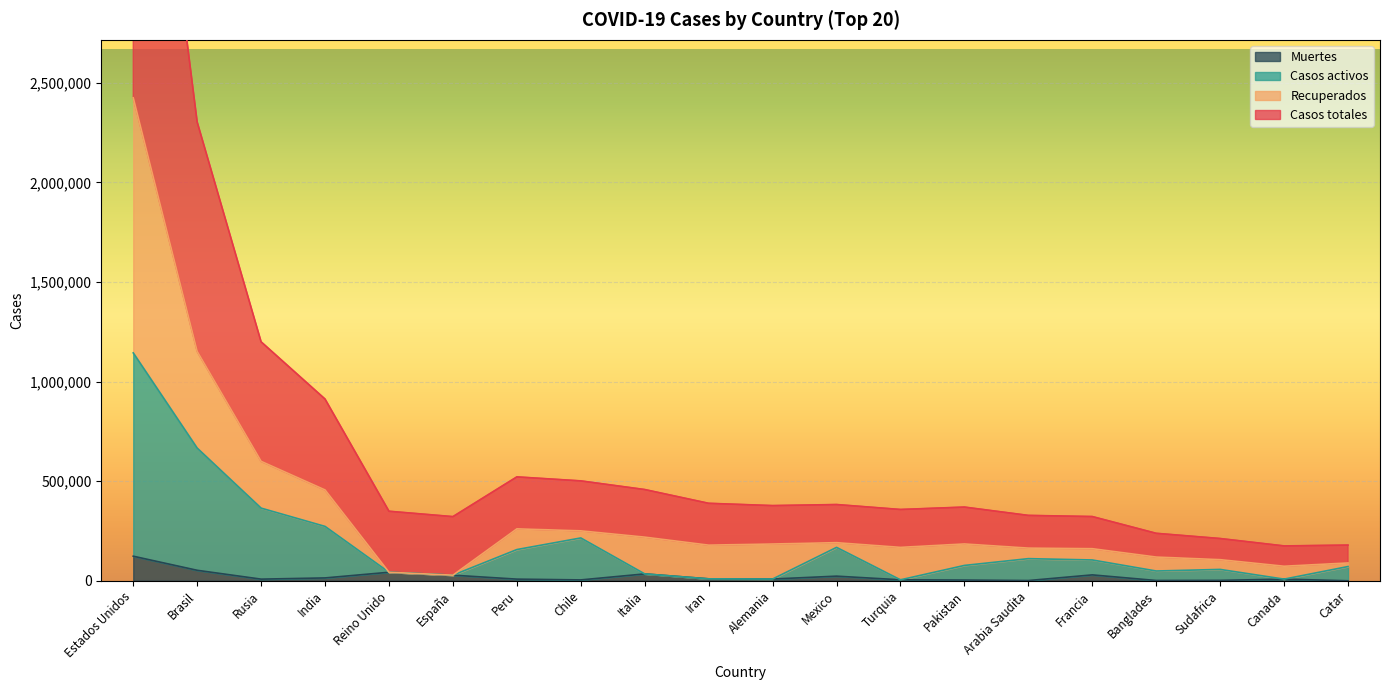

True or false: Casos activos and Muertes cross at least once.

False